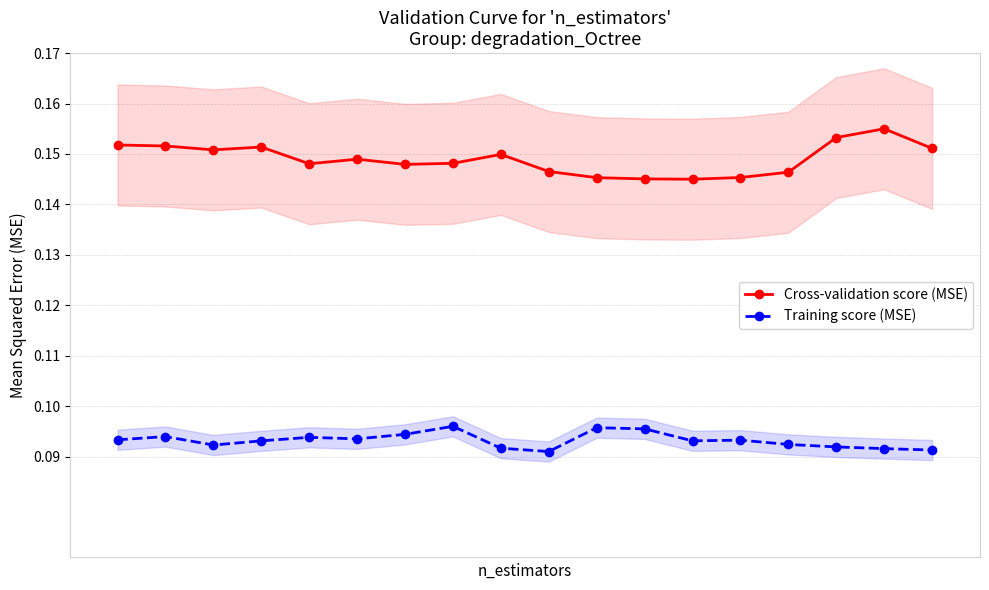

What is the maximum value shown in the chart?

0.2